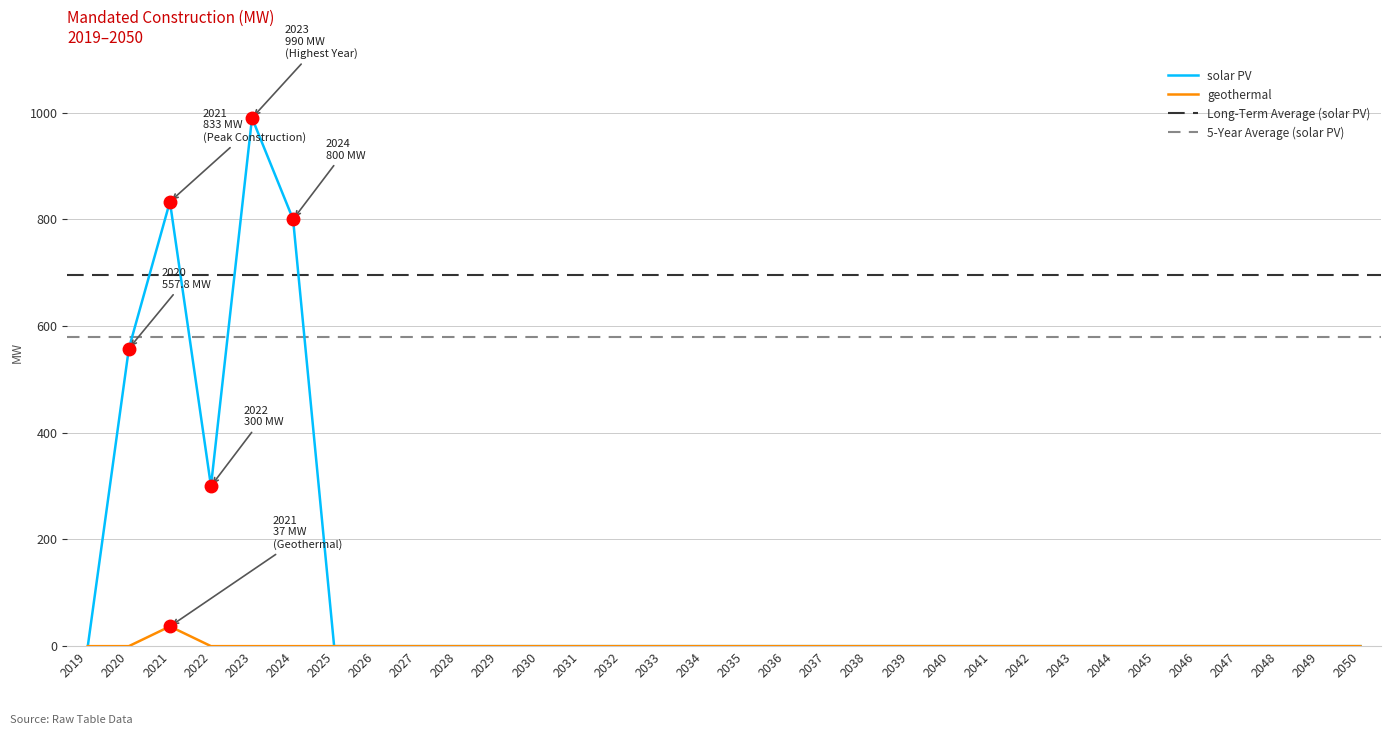

At which category does solar PV reach its first local peak?

2021